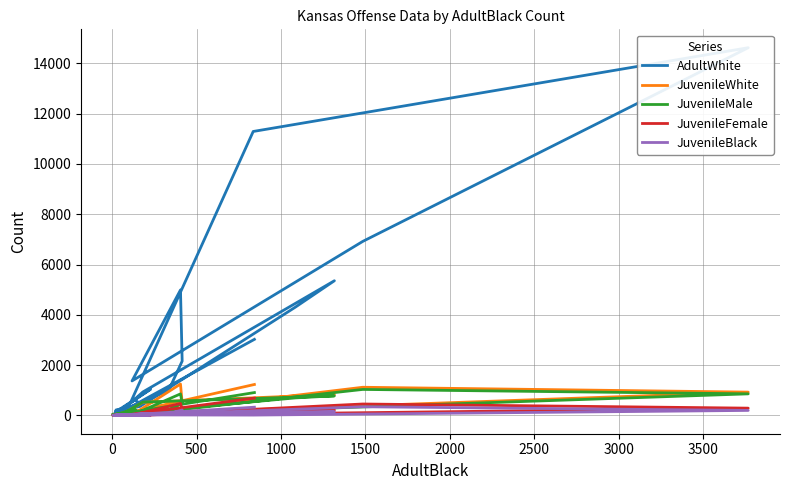

Is the value of AdultWhite at 15 greater than the value of JuvenileWhite at 15?

Yes